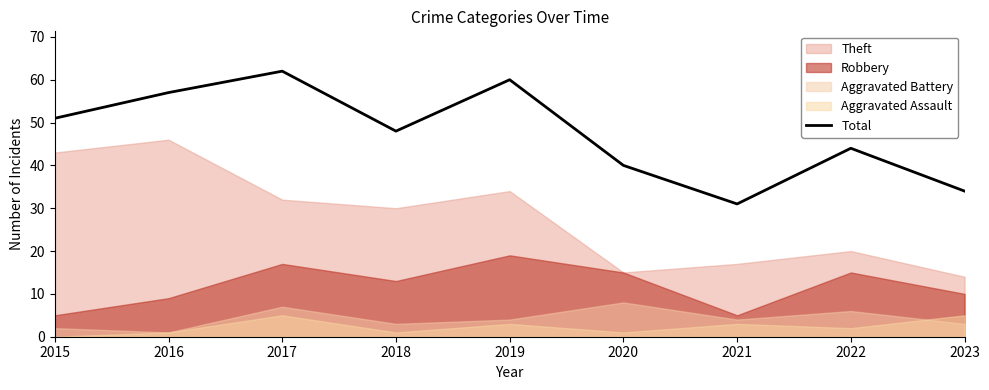

Is it true that Total equals 44 at 2022?

True